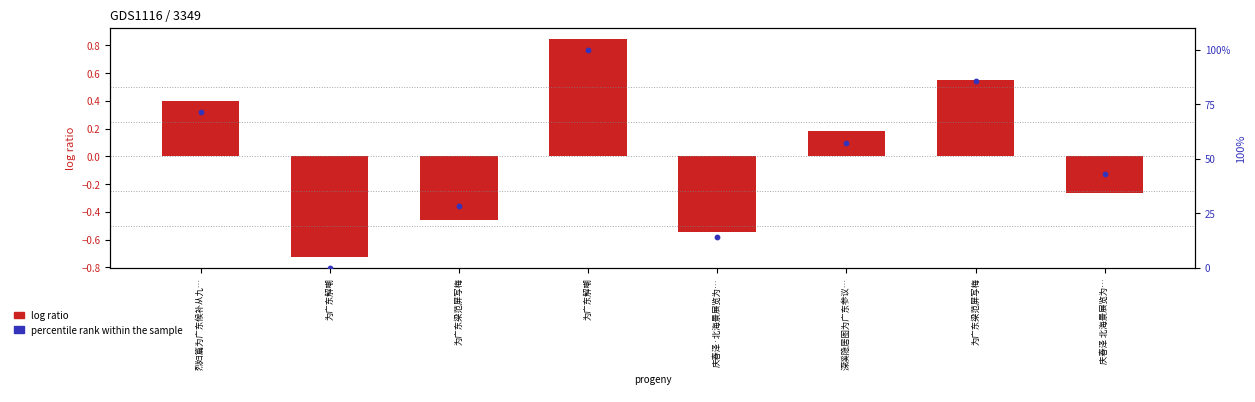

What are all the series names shown in the legend?

log ratio, percentile rank within the sample